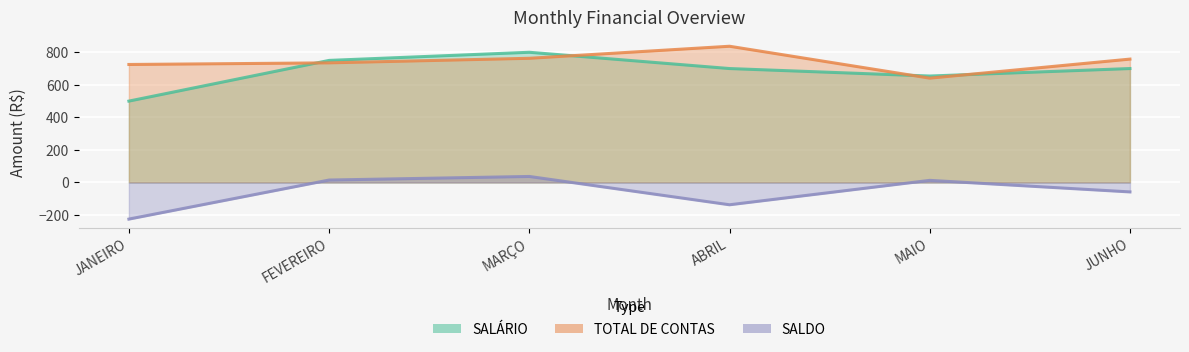

What is the average value of the SALDO series?

-59